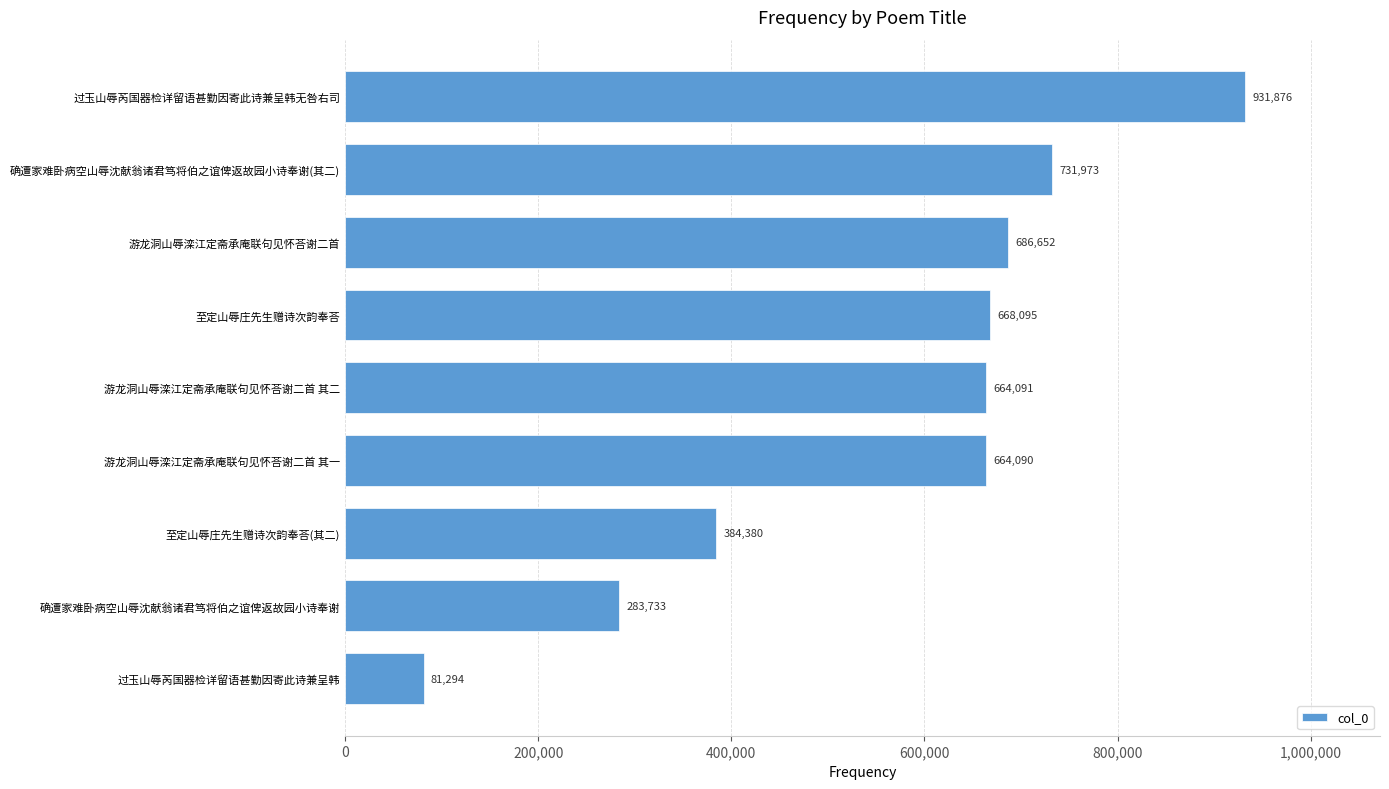

Reading bottom to top, what are all the values shown in this chart?

81294	283733	384380	664090	664091	668095	686652	731973	931876